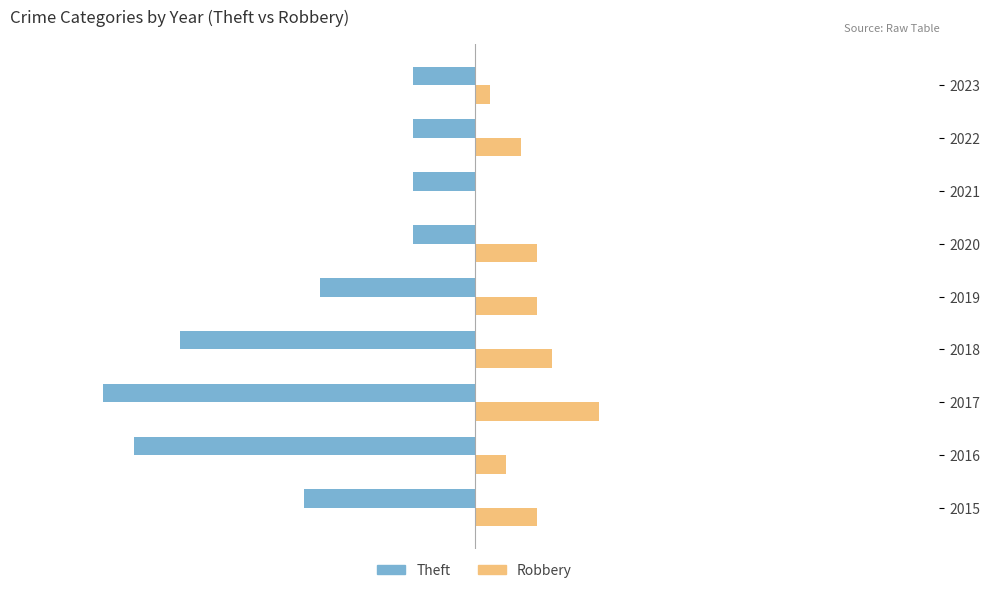

How many Theft values are between -19 and -4?

7